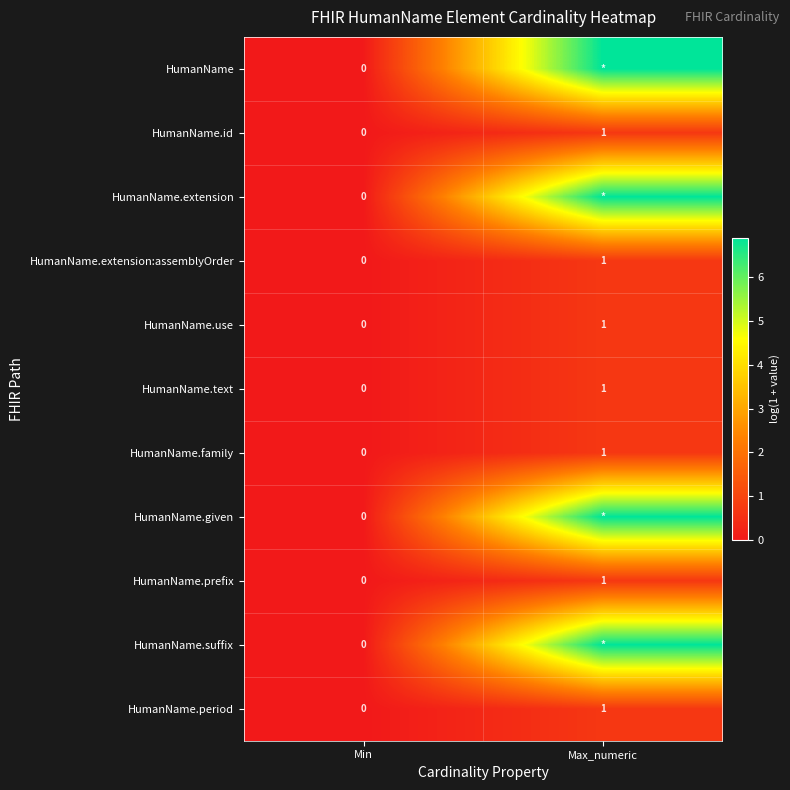

At how many categories does at least one series exceed 2?

1